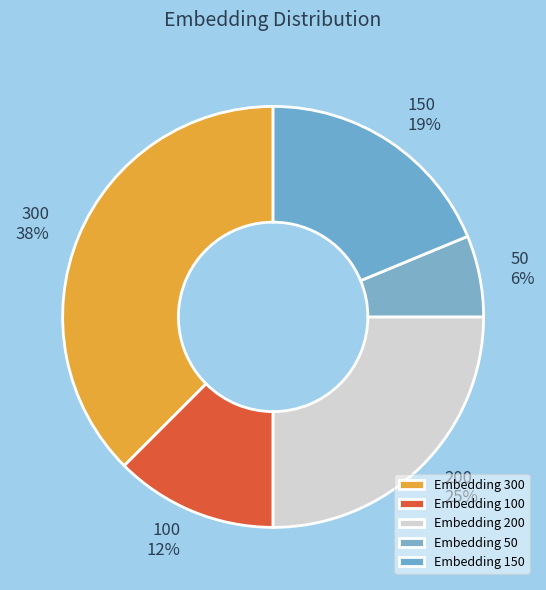

Does any single category account for the majority?

No